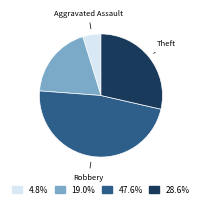

How many slices are in this pie chart?

4